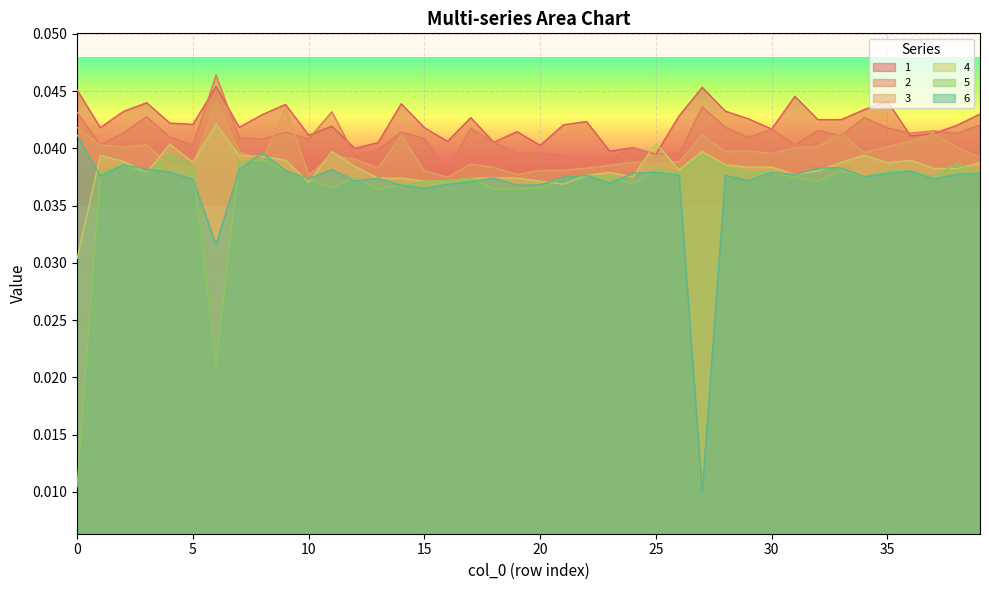

Rank the categories by 5 value from highest to lowest.

27, 4, 8, 7, 38, 2, 5, 28, 25, 33, 9, 35, 36, 30, 29, 26, 3, 1, 39, 22, 23, 37, 34, 21, 31, 12, 17, 10, 16, 15, 32, 24, 14, 11, 20, 18, 19, 13, 6, 0